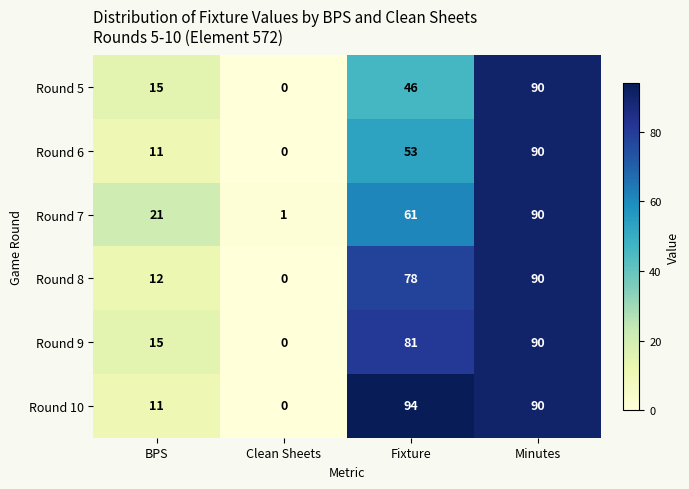

Which series has the largest total across all categories?

Round 10